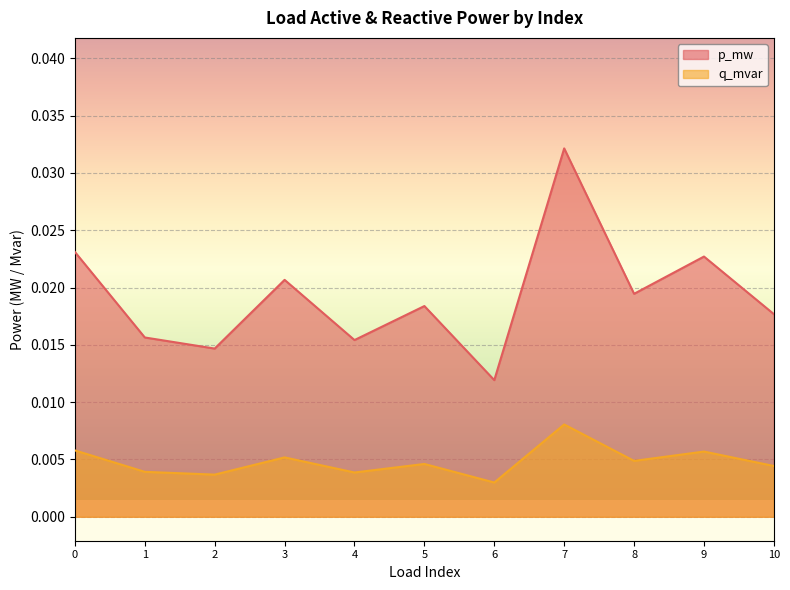

Is it true that q_mvar equals 0.0 at 6?

False